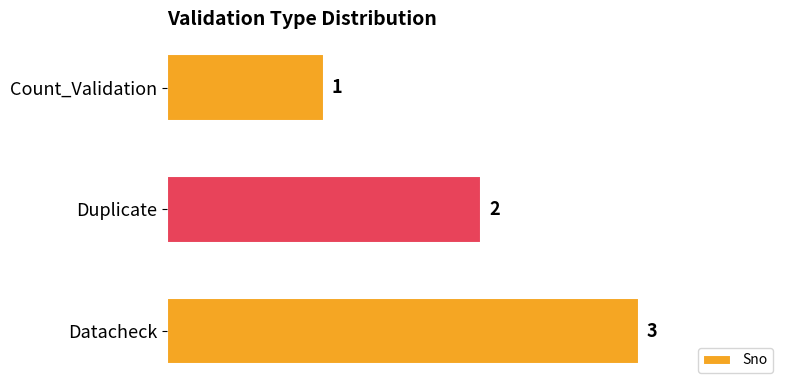

Which category has the lowest value across all series?

Count_Validation